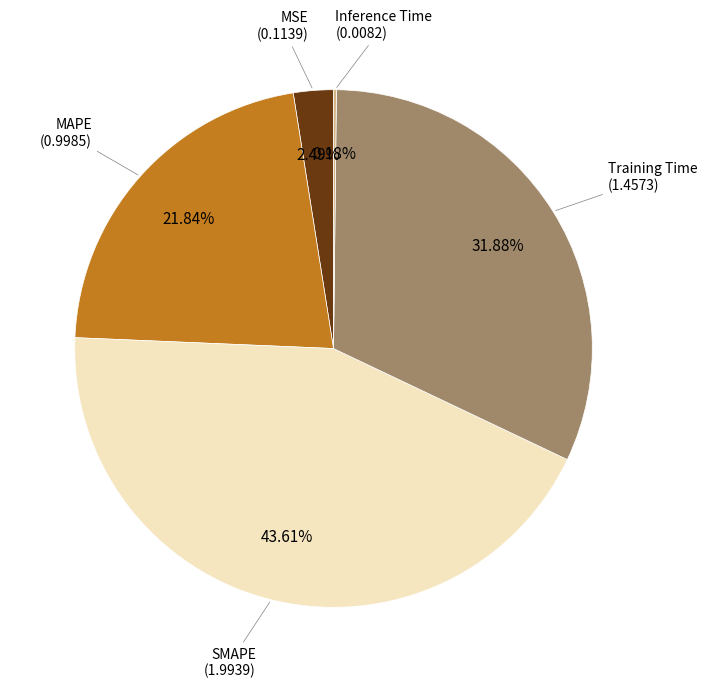

To the nearest percent, what is the average slice percentage?

20%